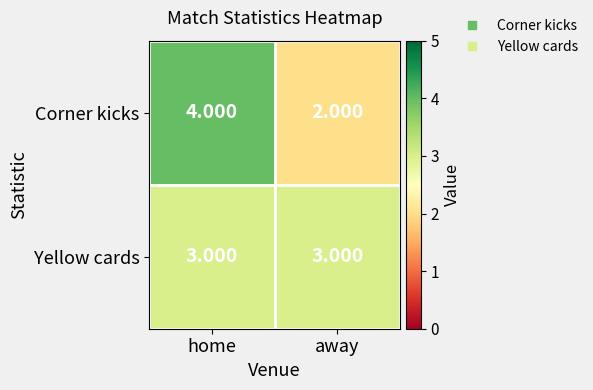

What is the difference between the highest and lowest values at home?

1